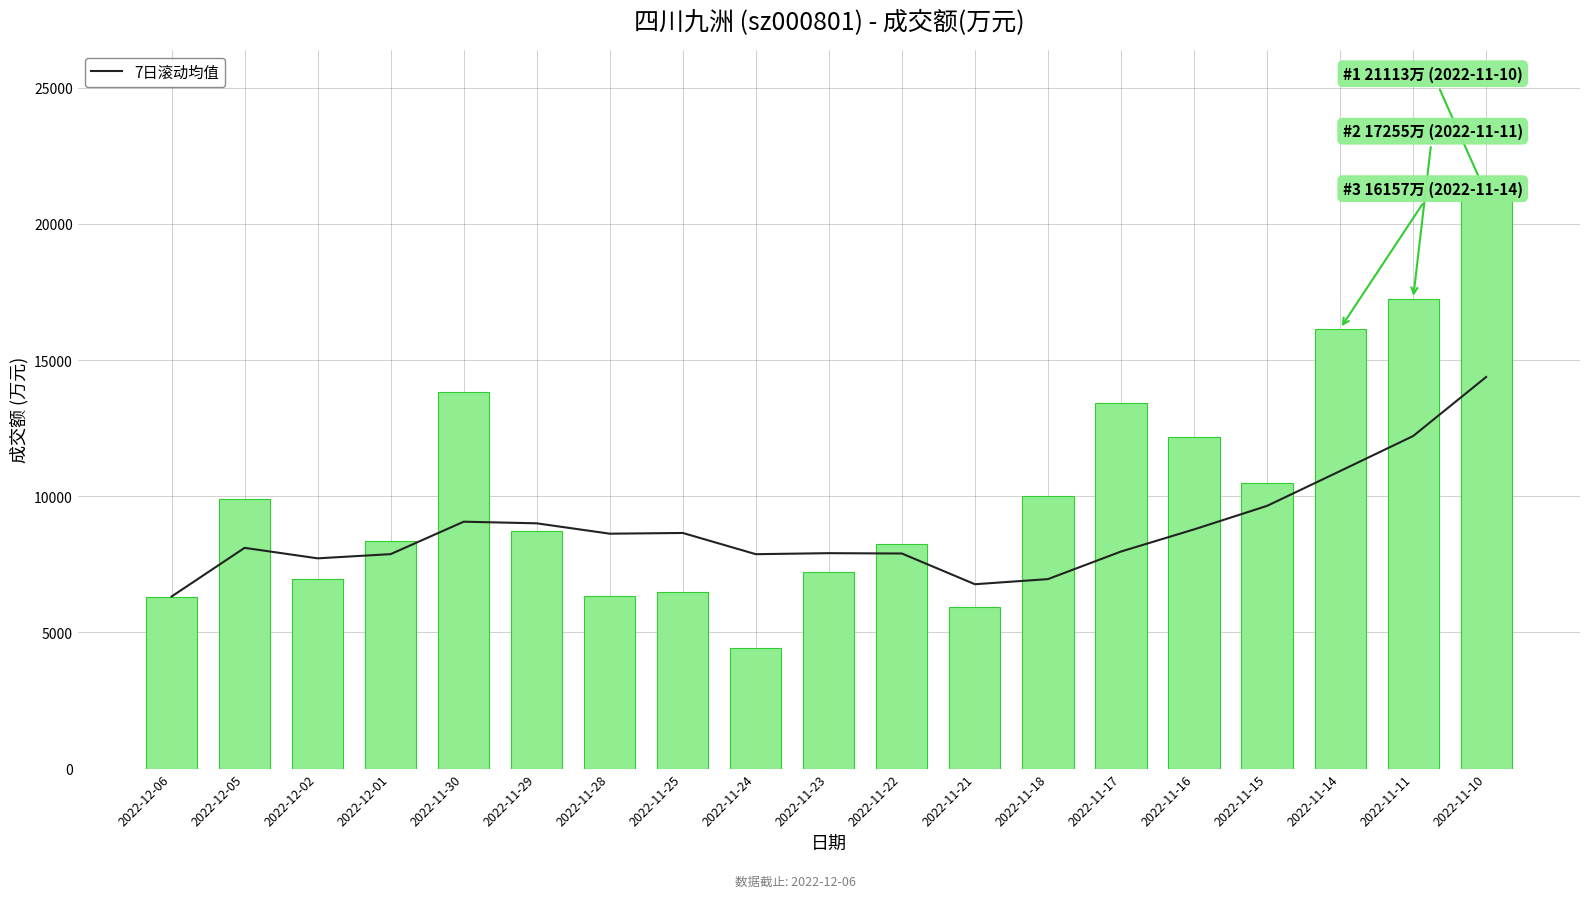

Where does the 成交额(万元) series first go above 8707?

2022-12-05